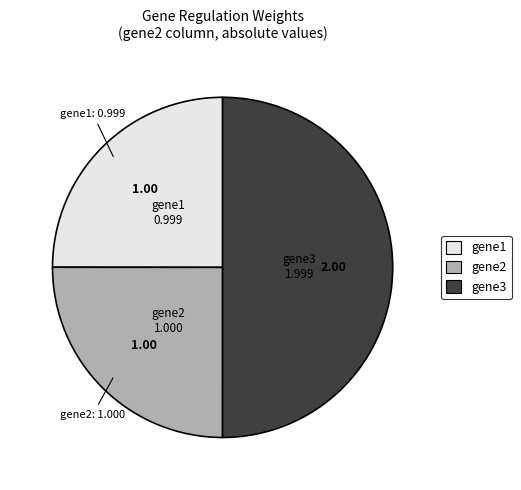

Which has a higher value, gene2 or gene3?

gene3